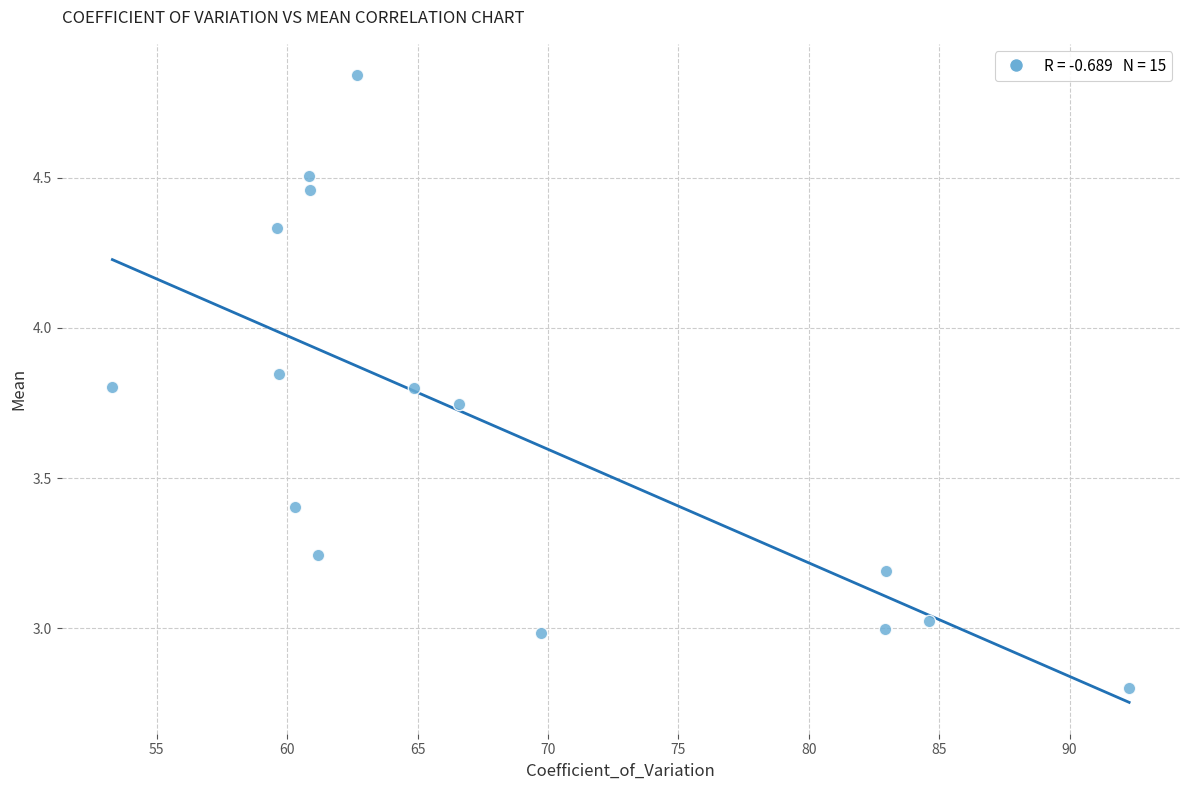

What is the range of X values (max minus min)?

39.0